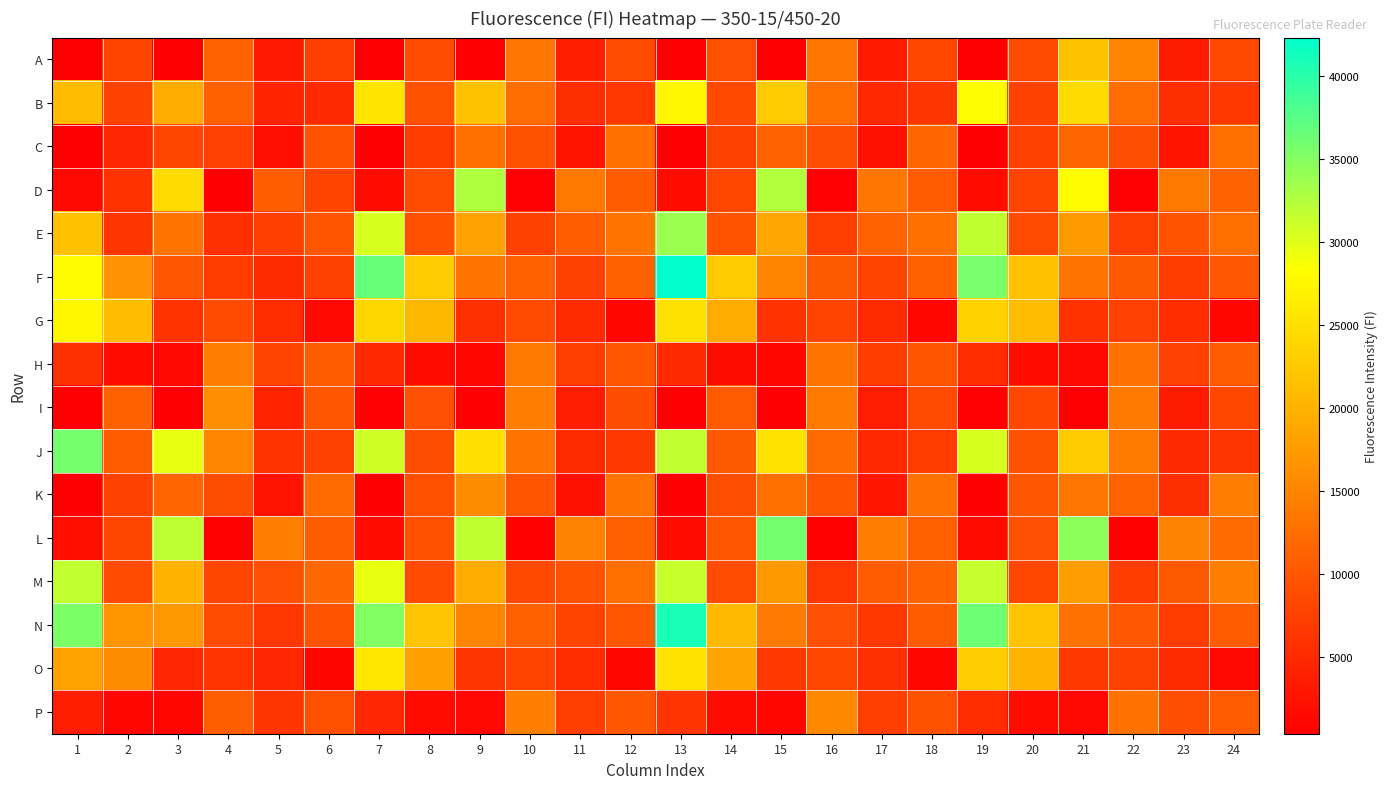

At 15, list the series in order from smallest to largest.

A, I, H, P, G, O, C, K, N, F, M, E, B, J, D, L